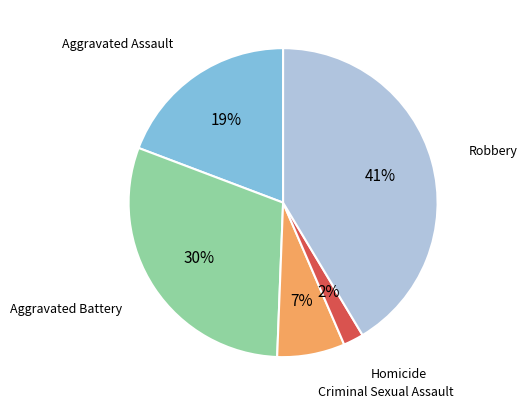

How many segments does this pie chart have?

5